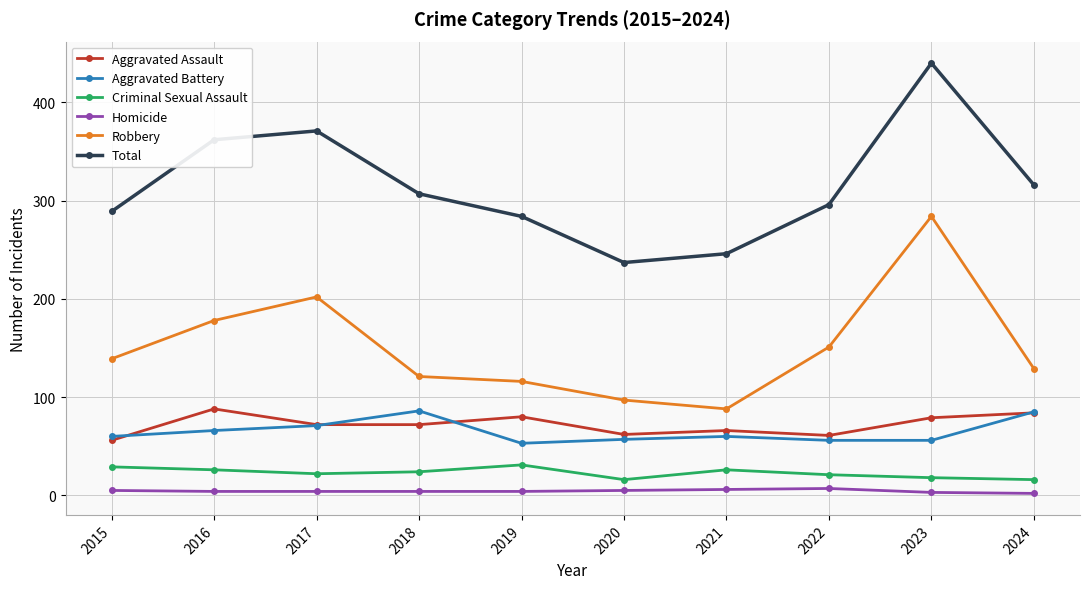

True or false: Aggravated Battery has more than 2 interior local peaks.

False